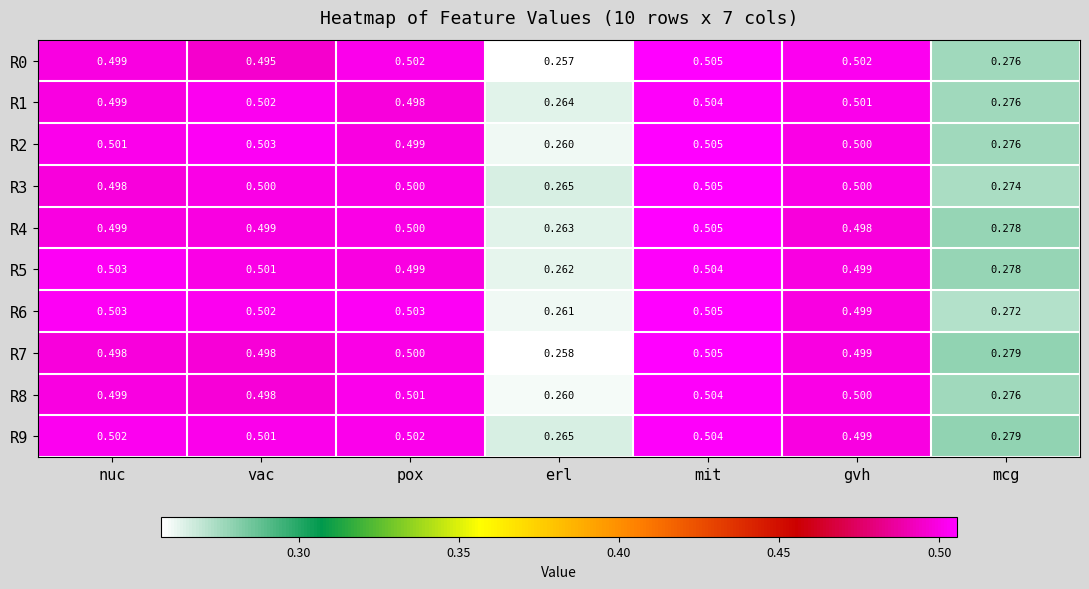

Which category has the highest value in the R0 series?

mit